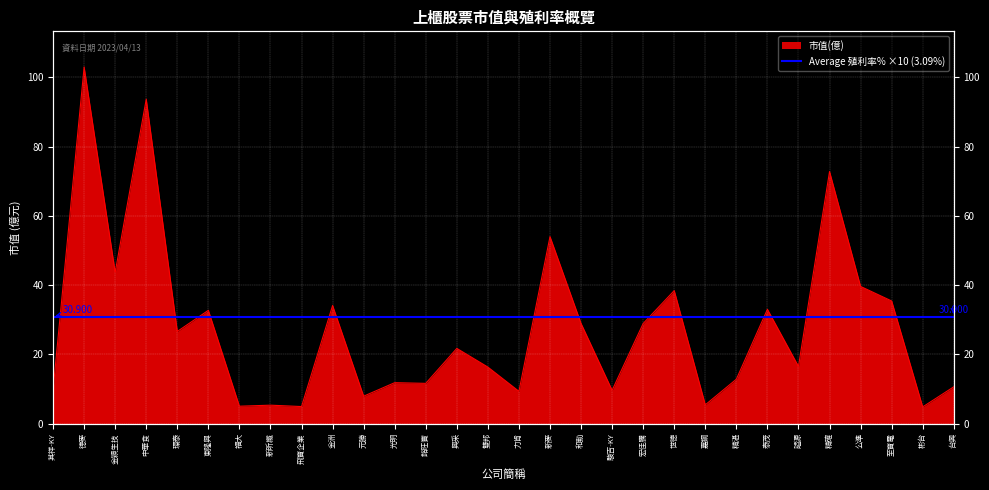

The chart shows a value of 32.7 at 東隆興. True or false?

True